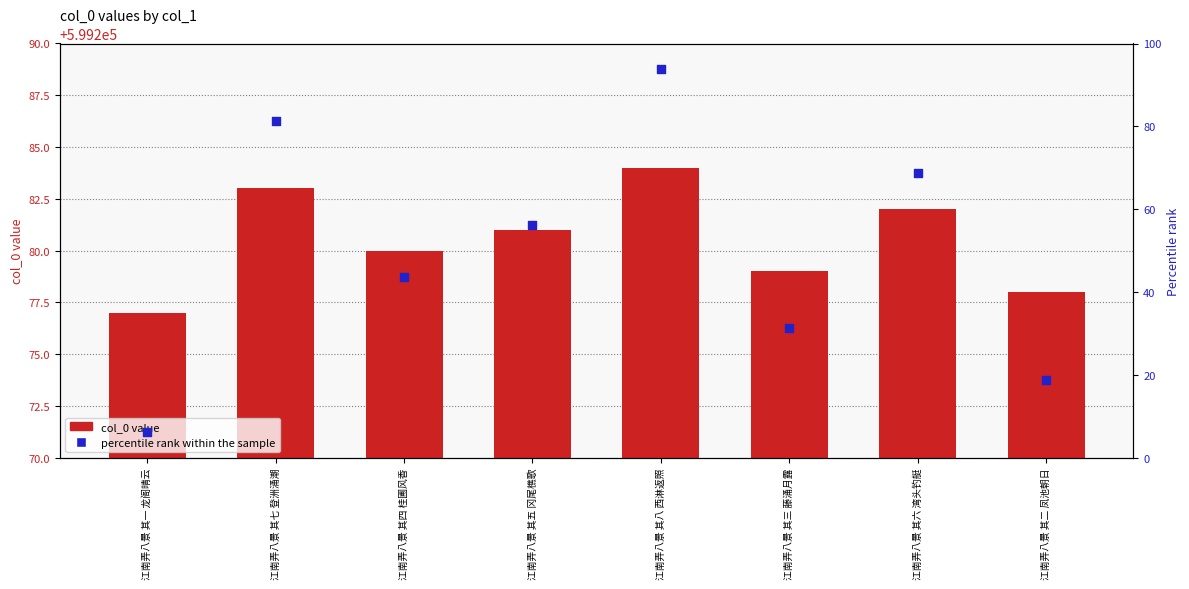

Which series reaches the minimum Y coordinate?

percentile rank within the sample